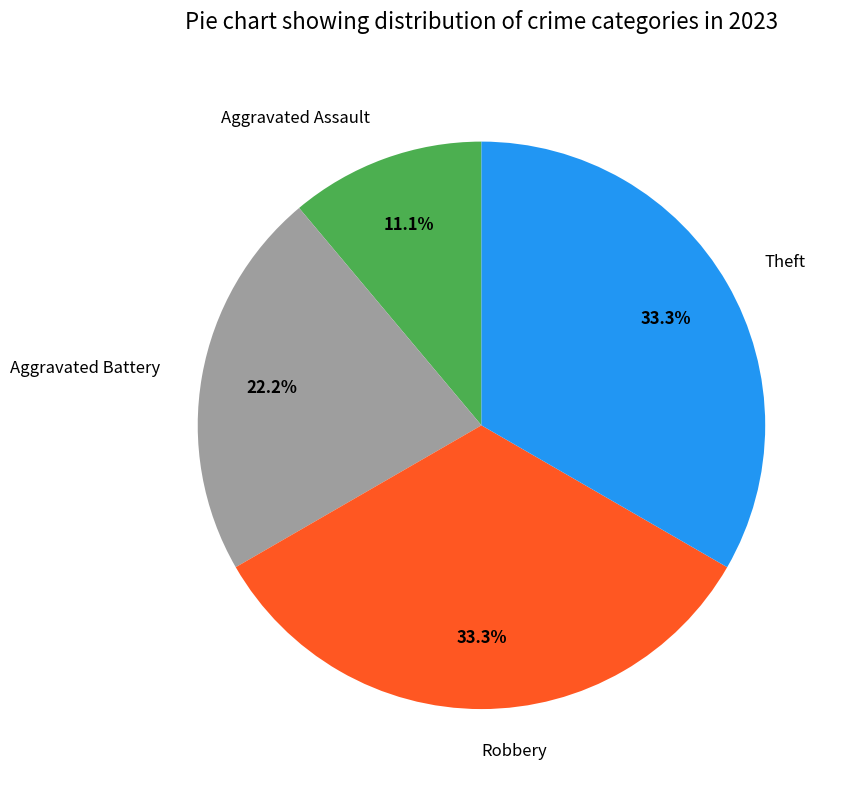

The Aggravated Assault slice represents 2% of the pie. True or false?

False